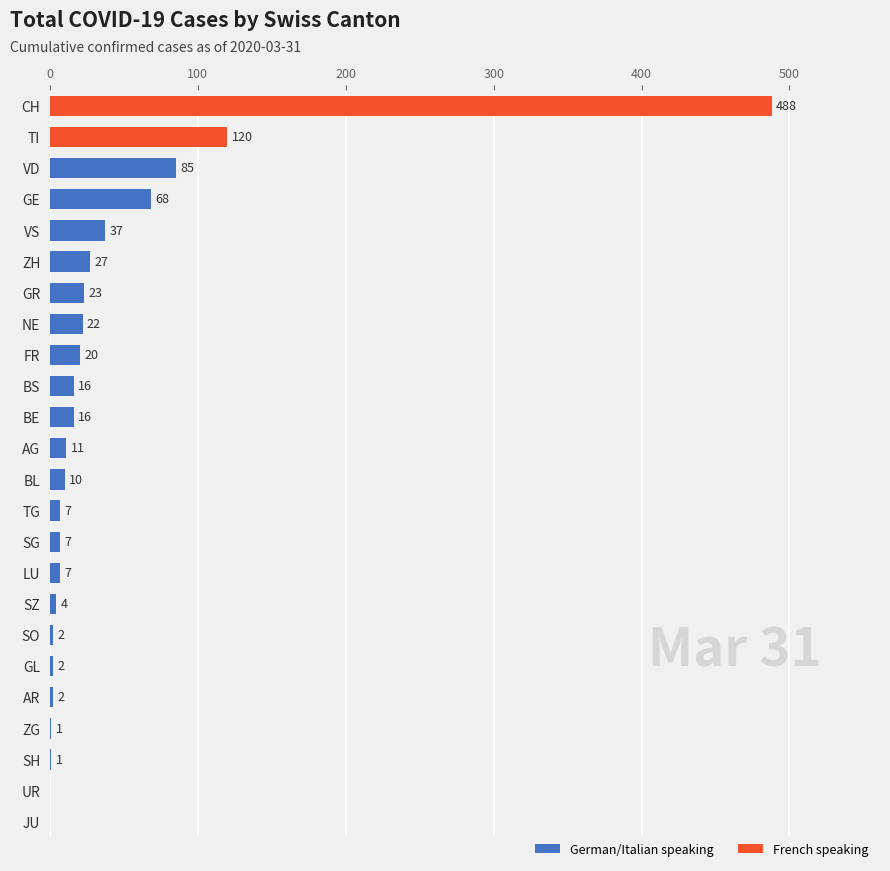

Which label corresponds to the largest value in the chart?

CH